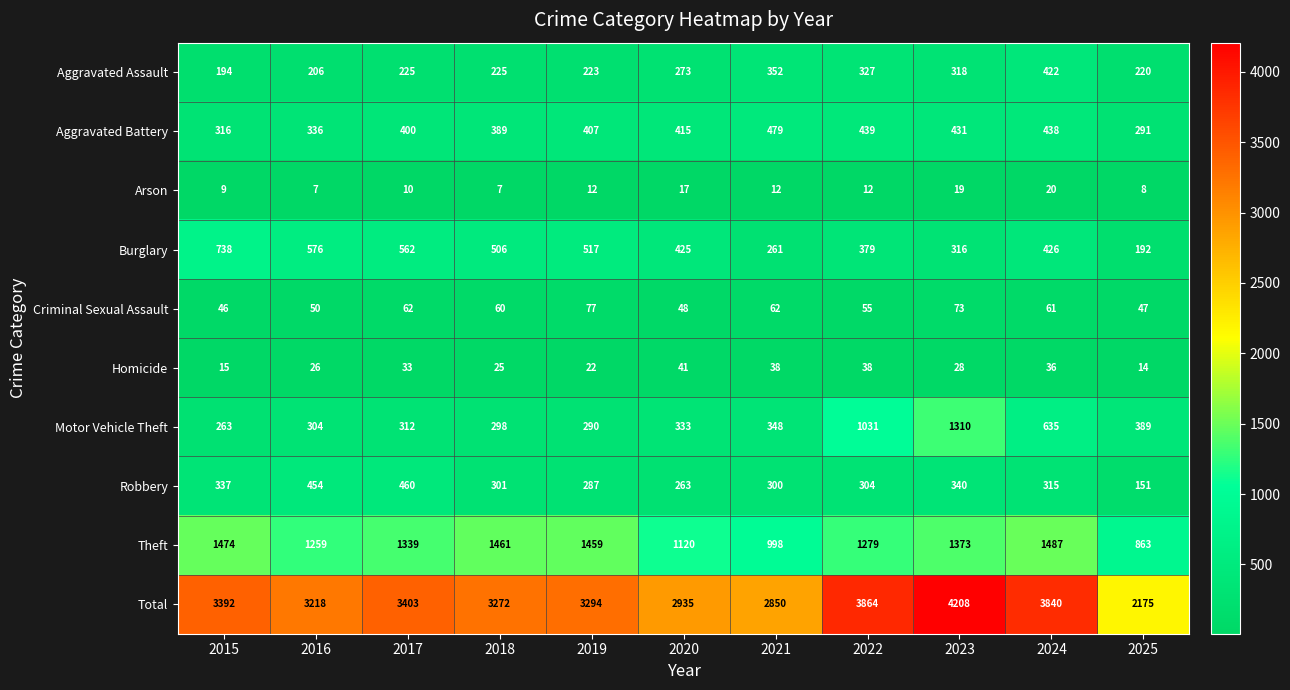

Which series has the largest total across all categories?

Total